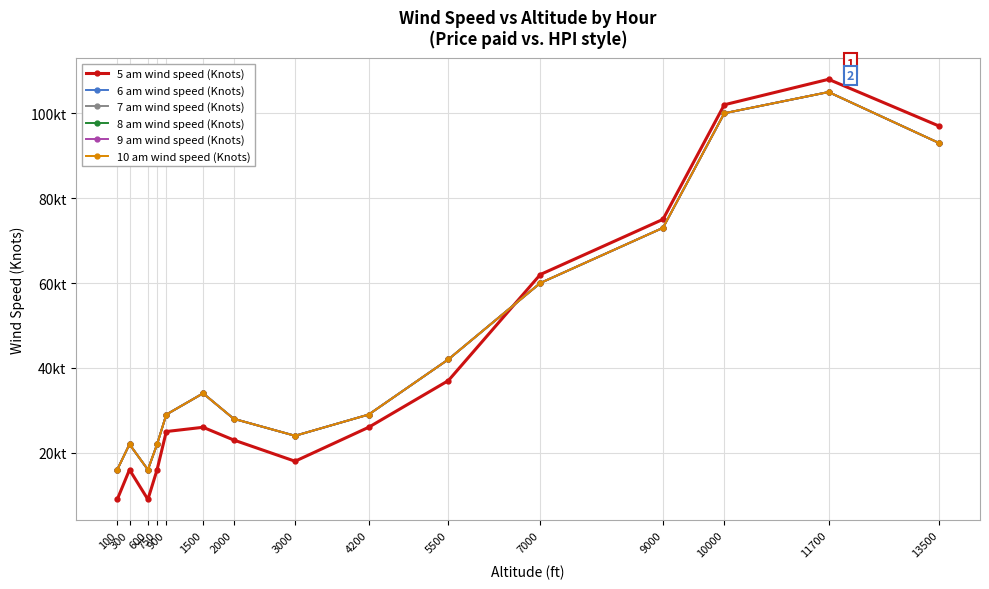

True or false: 6 am wind speed (Knots) and 8 am wind speed (Knots) cross at least once.

False